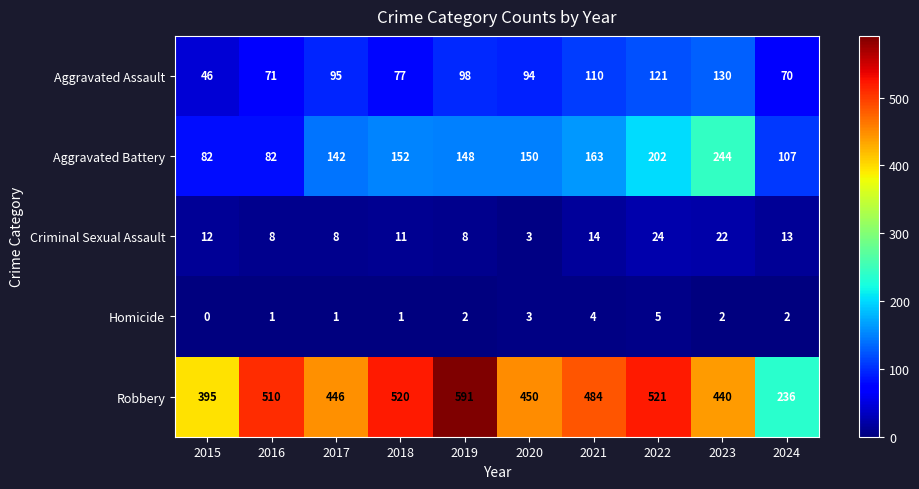

Which series has the largest total across all categories?

Robbery